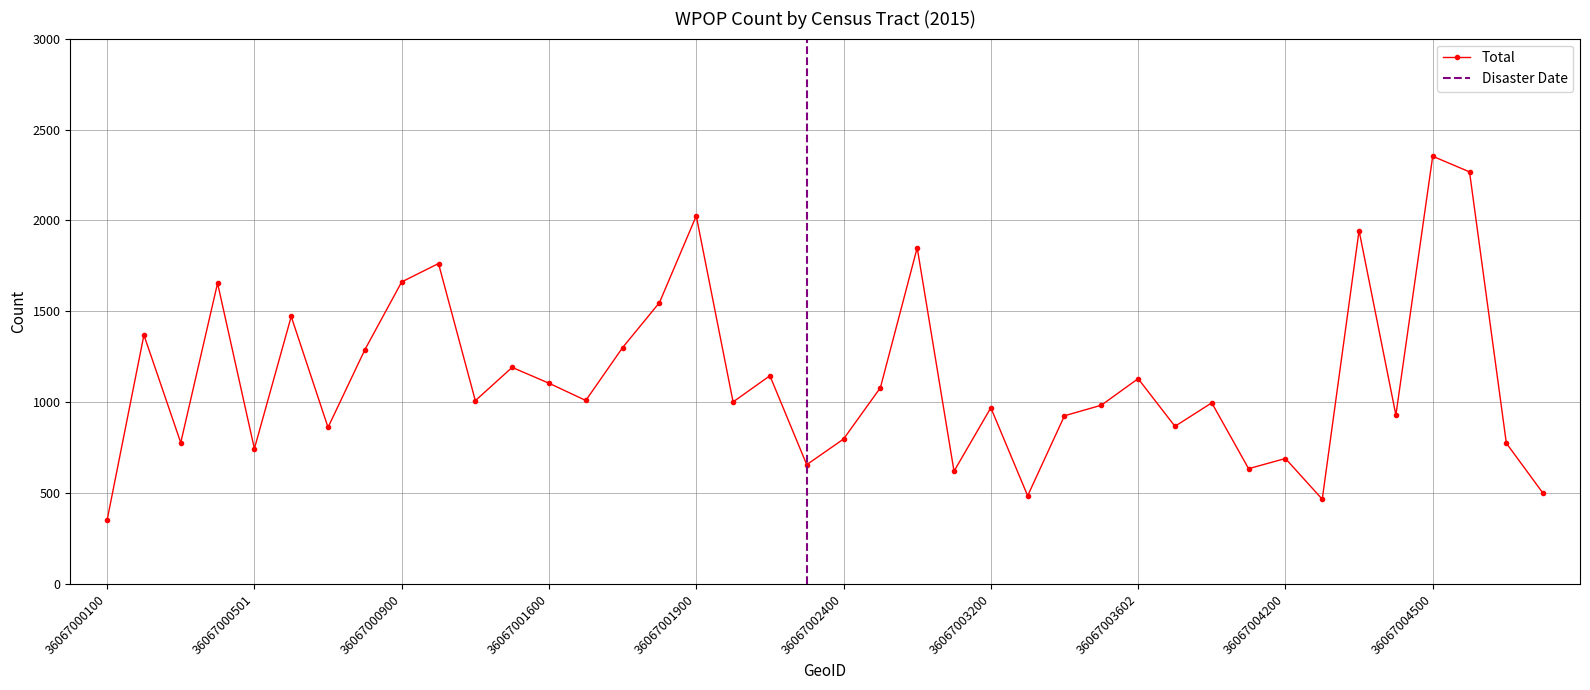

Reading left to right, what are all the values shown in this chart?

36067000100=352	36067000200=1370	36067000300=778	36067000400=1655	36067000501=745	36067000600=1472	36067000700=862	36067000800=1289	36067000900=1662	36067001000=1763	36067001400=1009	36067001500=1192	36067001600=1105	36067001701=1010	36067001702=1301	36067001800=1548	36067001900=2025	36067002000=1002	36067002101=1146	36067002300=657	36067002400=798	36067002700=1080	36067002901=1850	36067003000=621	36067003200=970	36067003400=486	36067003500=926	36067003601=984	36067003602=1130	36067003800=868	36067003900=997	36067004000=635	36067004200=691	36067004301=467	36067004302=1944	36067004400=930	36067004500=2353	36067004600=2267	36067004800=775	36067004900=499